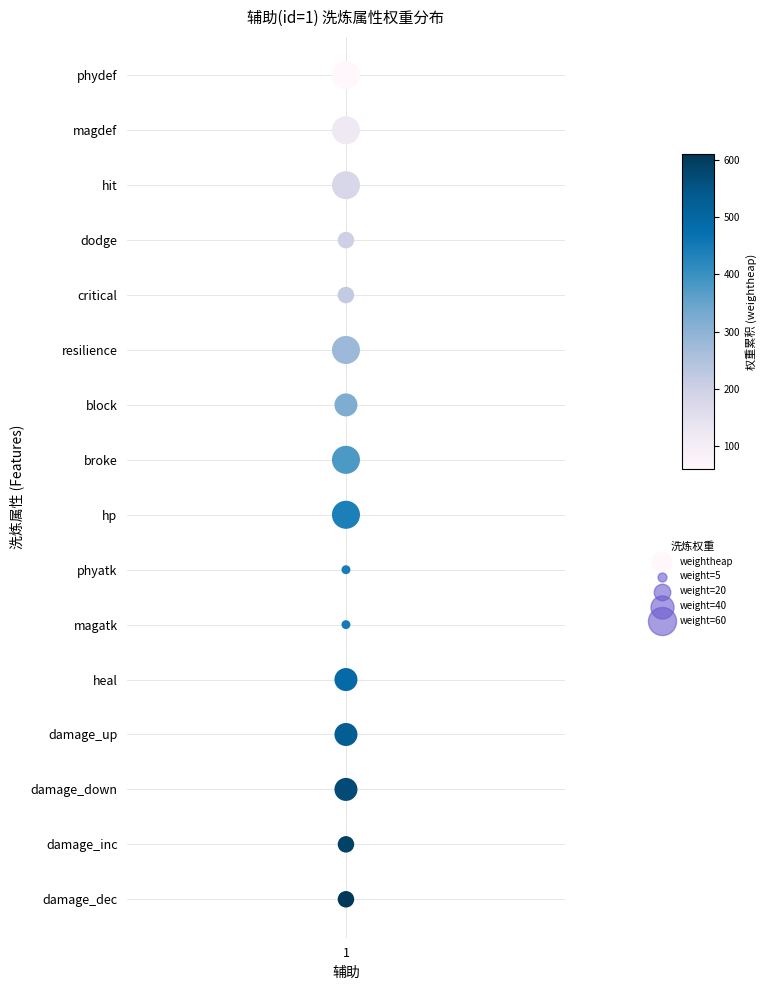

The value at 1 is 8. True or false?

False